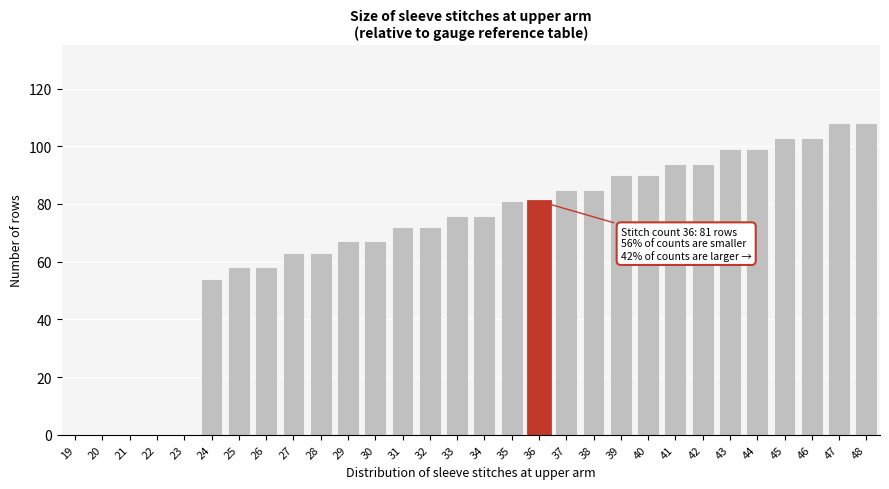

Reading left to right, what are all the values shown in this chart?

19=0	20=0	21=0	22=0	23=0	24=54	25=58	26=58	27=63	28=63	29=67	30=67	31=72	32=72	33=76	34=76	35=81	36=81	37=85	38=85	39=90	40=90	41=94	42=94	43=99	44=99	45=103	46=103	47=108	48=108